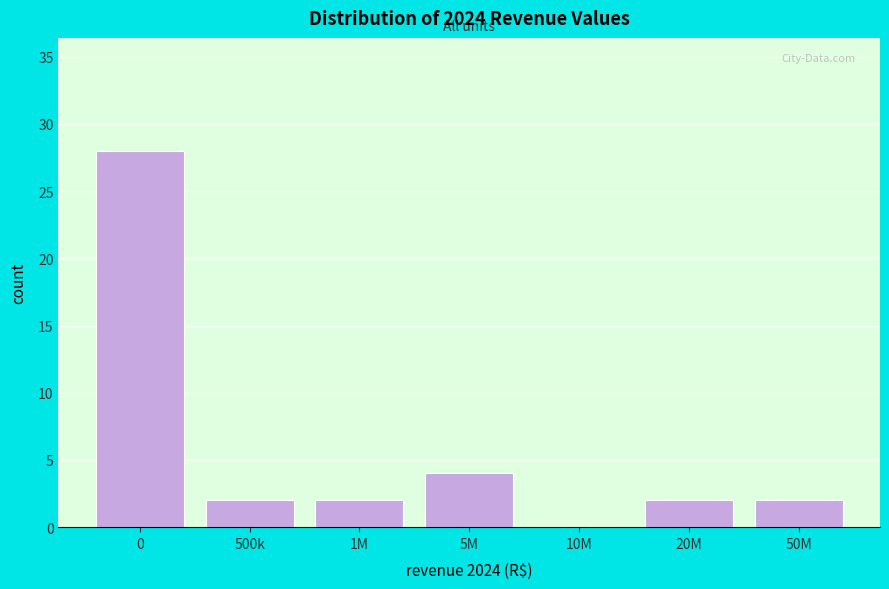

Reading right to left, extract all data points from this chart.

50M=2	20M=2	10M=0	5M=4	1M=2	500k=2	0=28